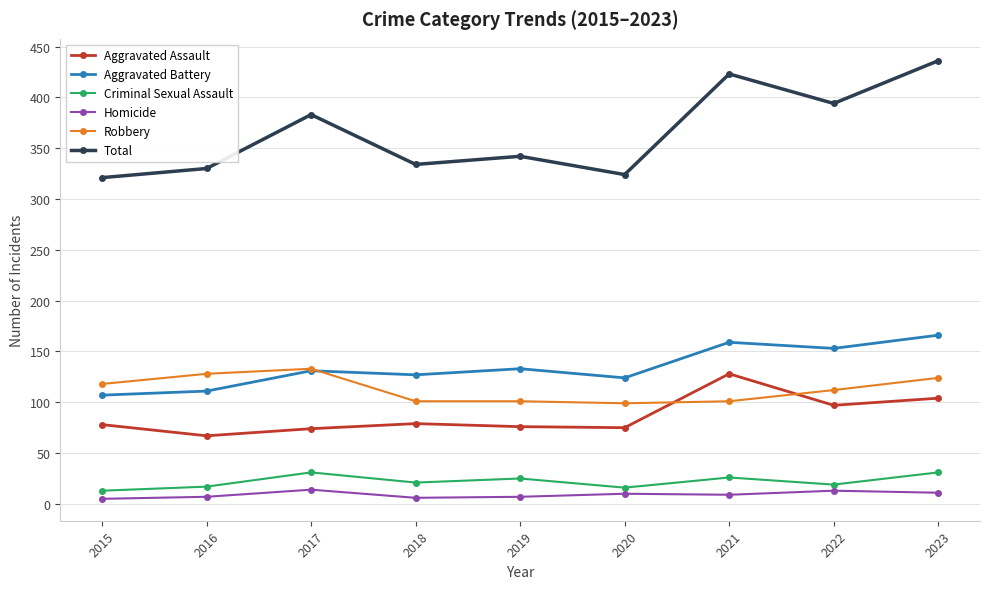

Which label corresponds to the largest value in the chart?

2023